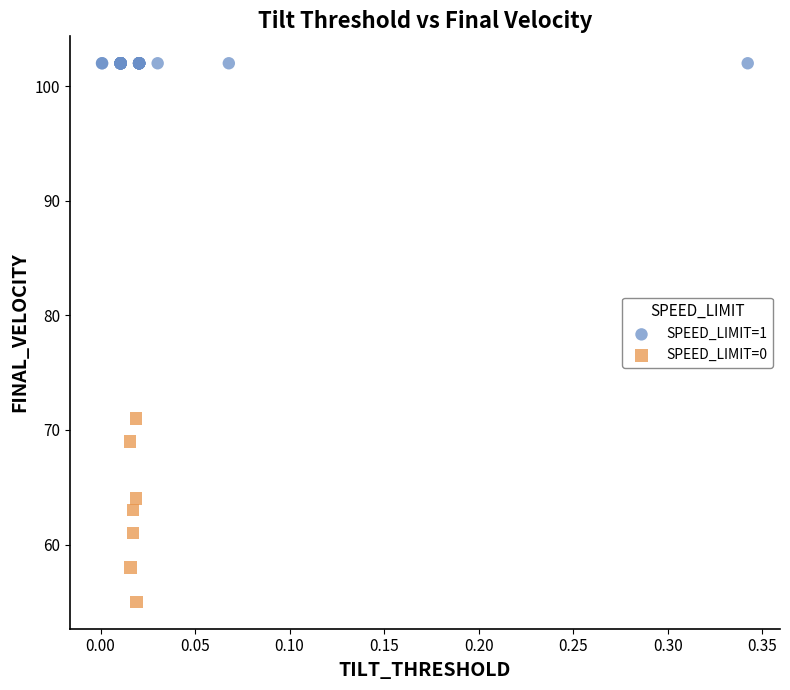

Which series reaches the minimum Y coordinate?

SPEED_LIMIT=0